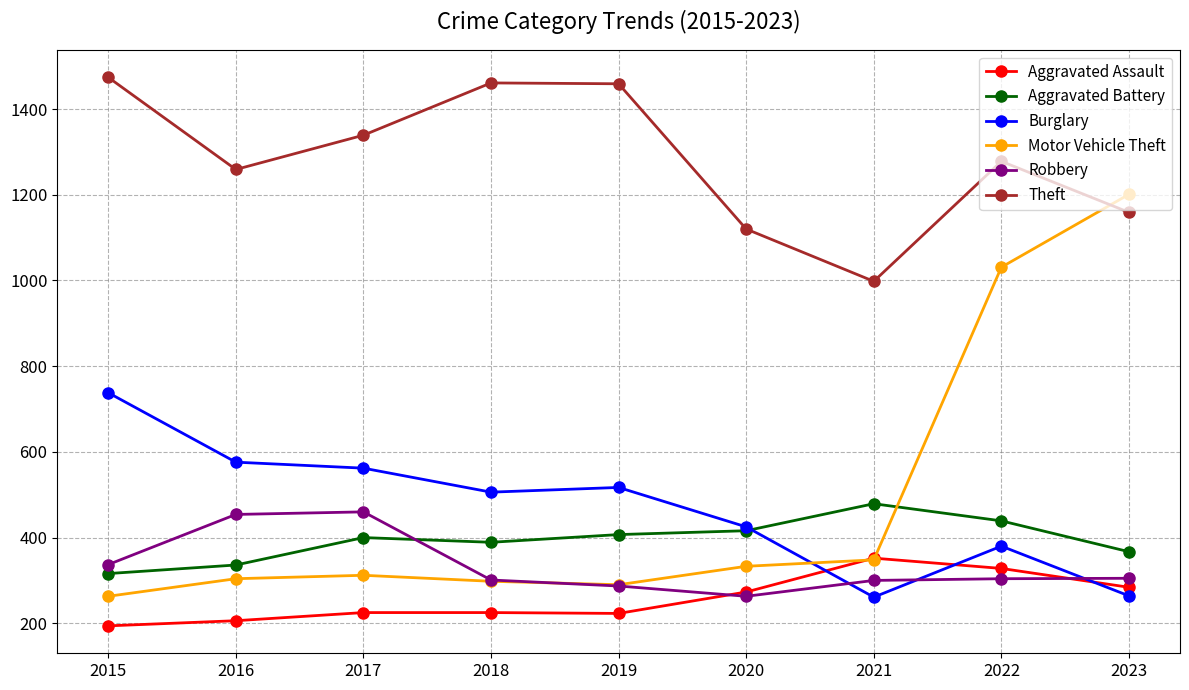

What is the minimum value shown in the chart?

194